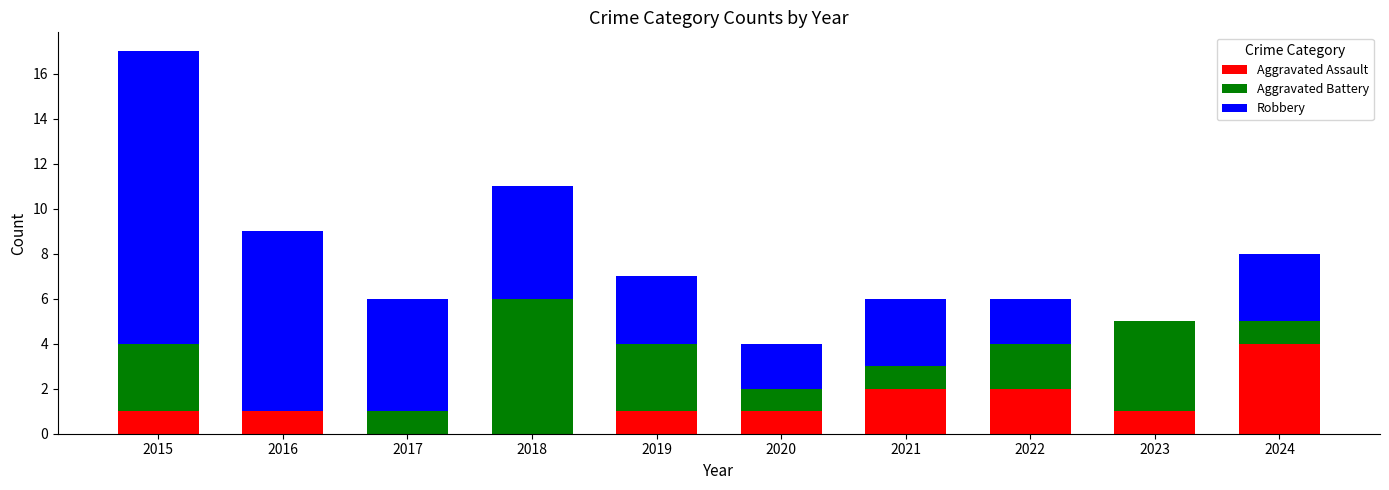

What is the maximum value for Aggravated Assault?

4